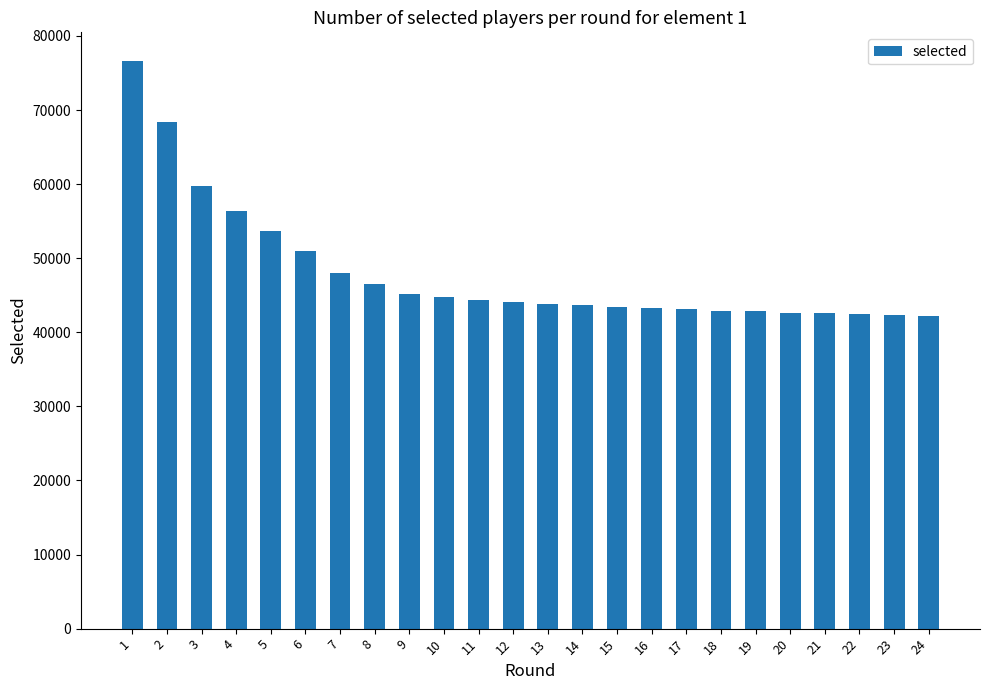

What is the approximate value at 13?

43855